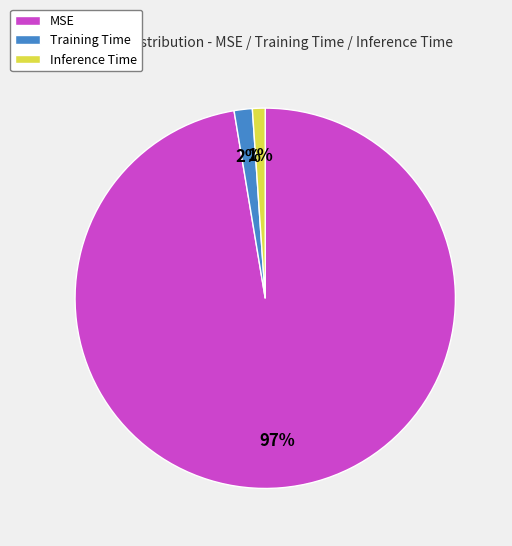

Does Inference Time account for over 50% of the chart?

No